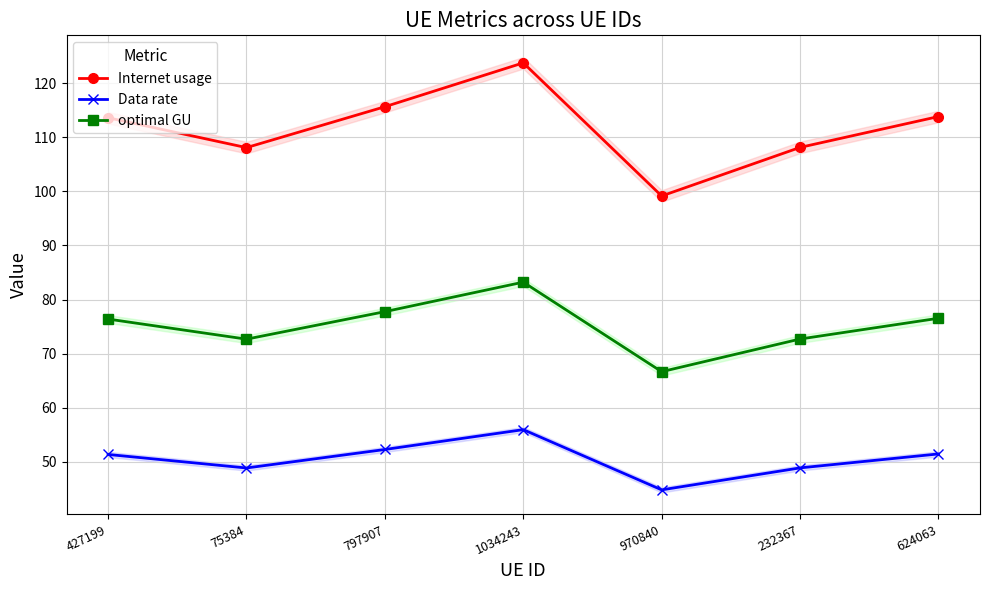

How many lines are shown in the chart?

3